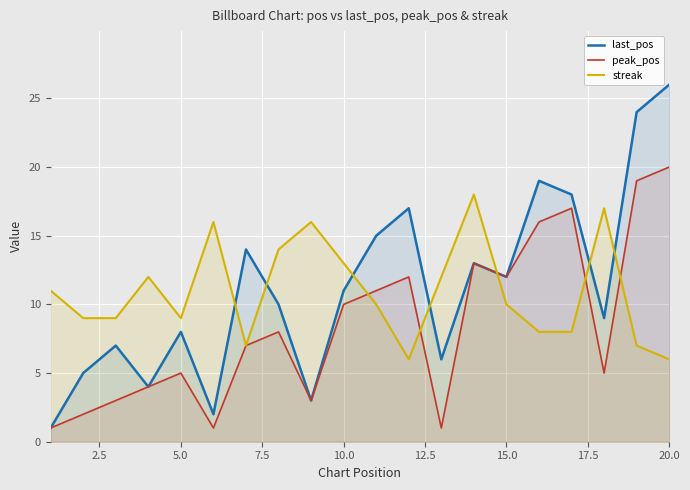

How many data points does each series have?

20